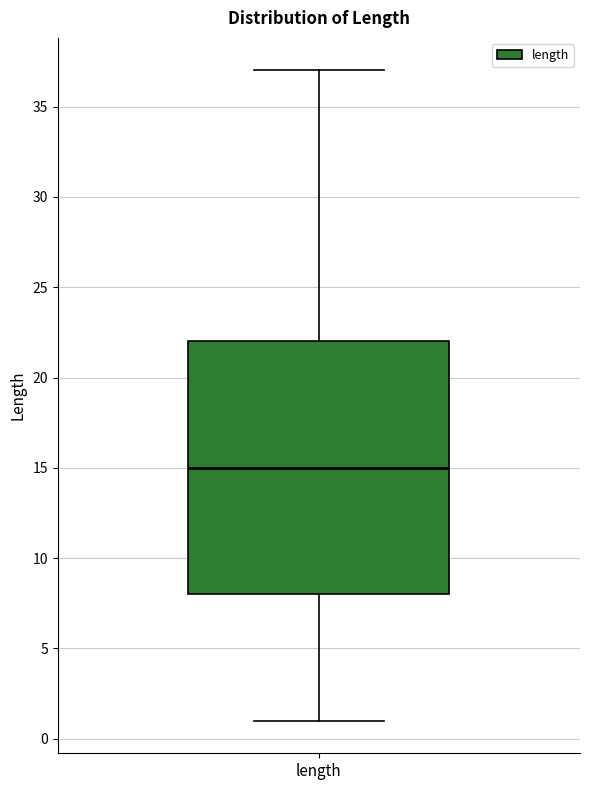

Where does the median line of the box for length sit on the y-axis? The values are not printed on the chart, so give them approximately, as read against the axis.

15